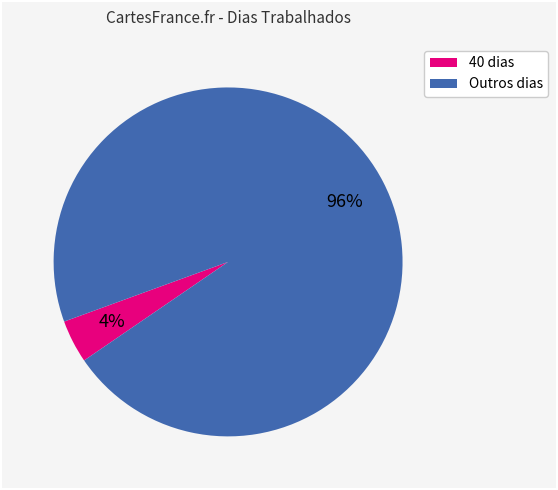

Is there any slice that represents more than half of the pie?

Yes